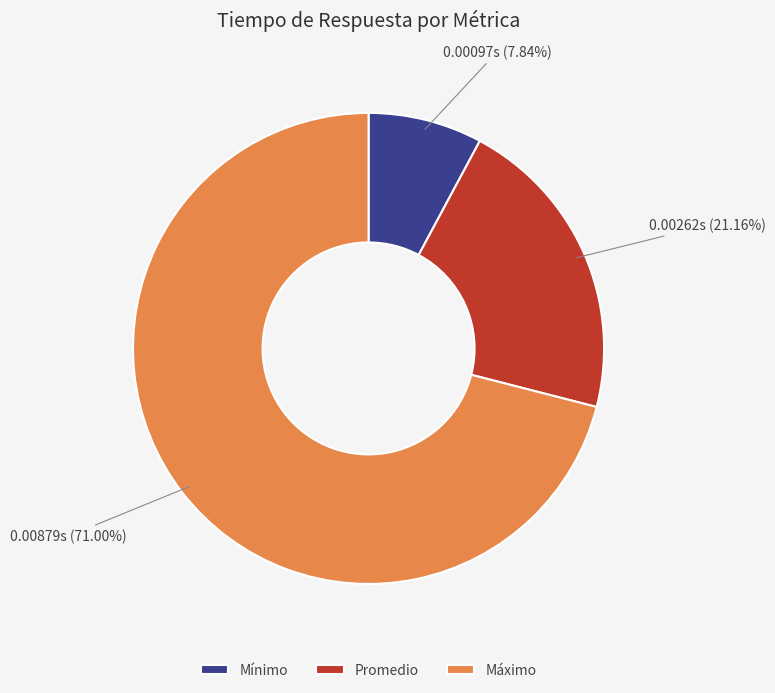

What percentage do Máximo and Promedio together represent?

92.2%